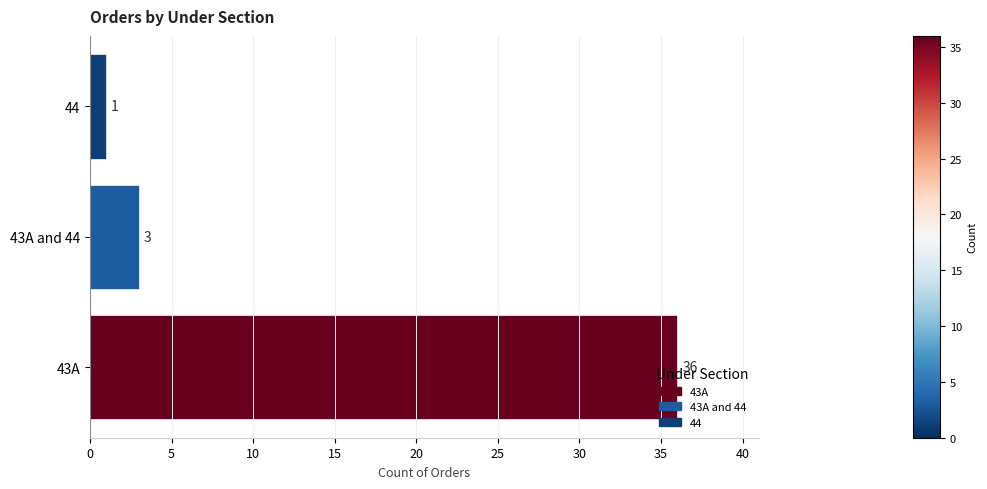

Does the chart contain any negative values?

No